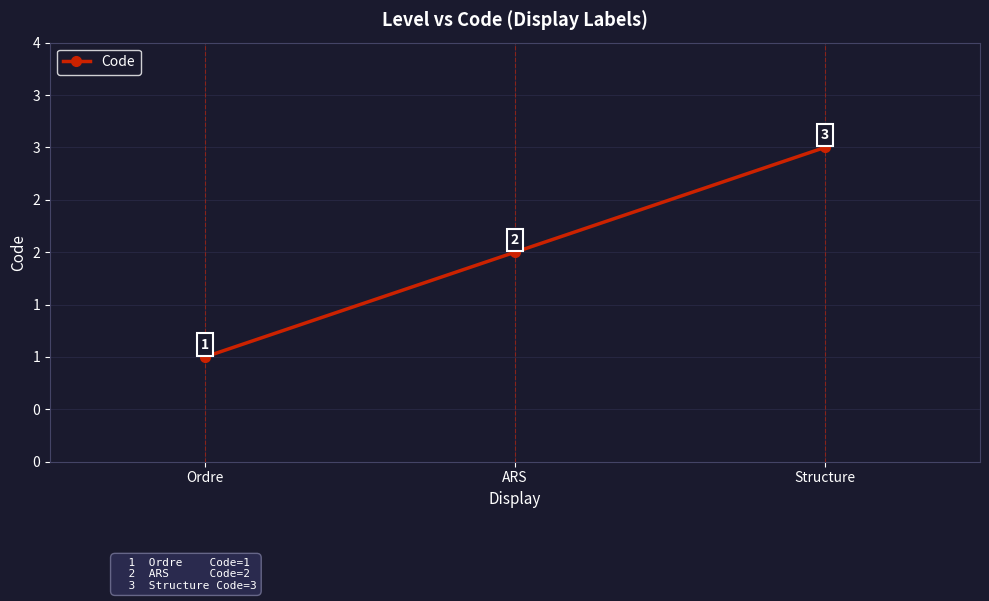

Is it true that the value at Structure is 1?

False